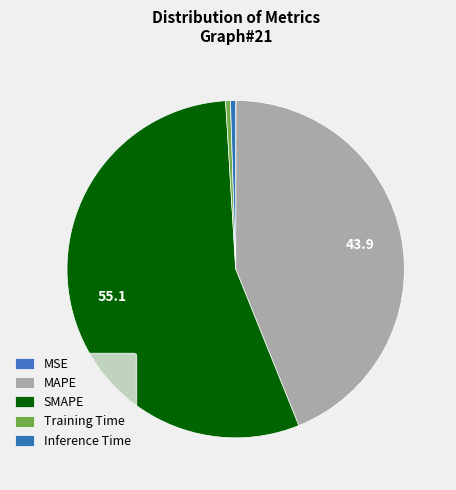

To the nearest percent, what is the difference between the largest and smallest slice percentages?

55%